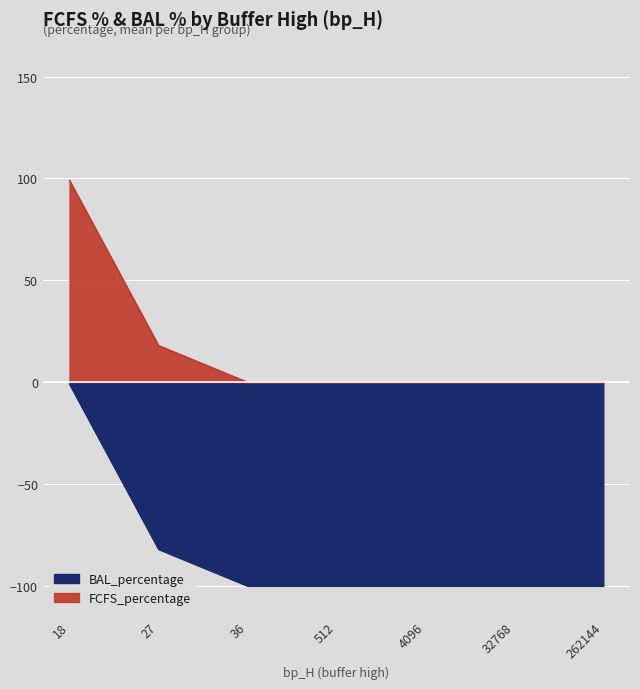

Between bp_H=262144 and bp_H=262144, which series saw the biggest shift?

FCFS_percentage